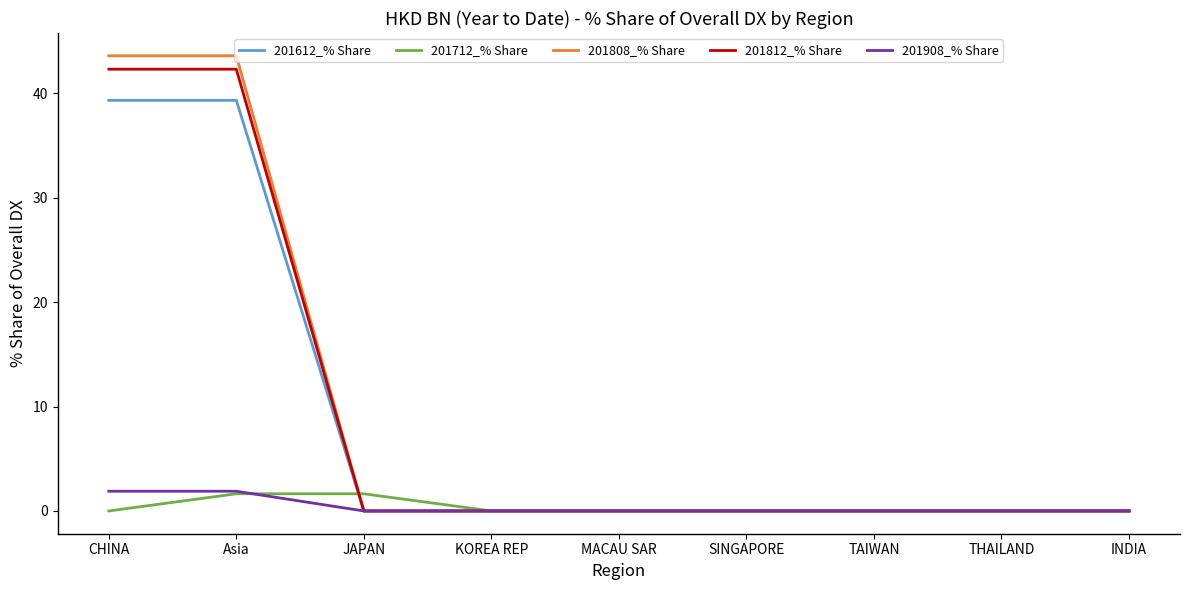

What is the sum of all 201808_% Share values?

87.2